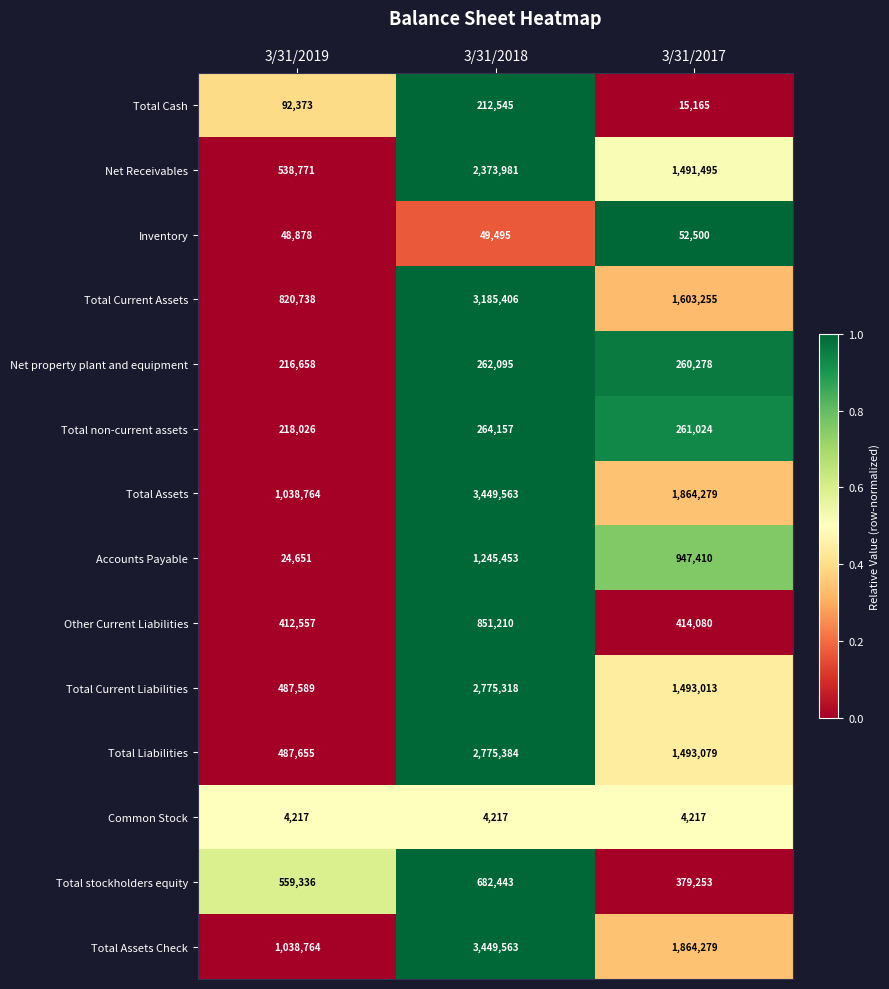

List the labels in order of Other Current Liabilities value, smallest first.

3/31/2019, 3/31/2017, 3/31/2018